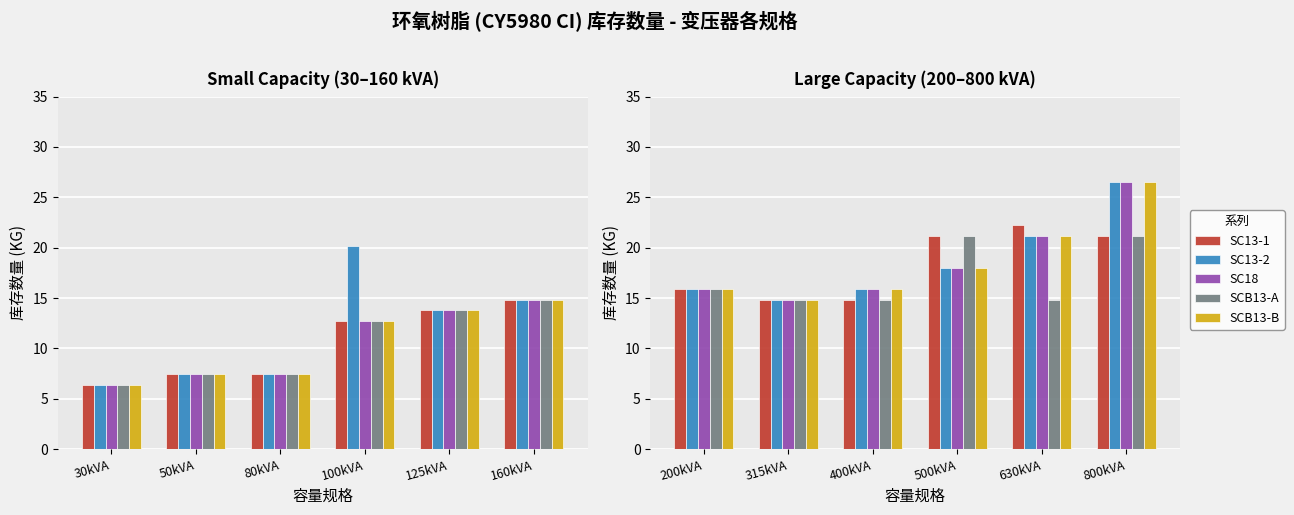

What are all the series names shown in the legend?

SC13-1, SC13-2, SC18, SCB13-A, SCB13-B